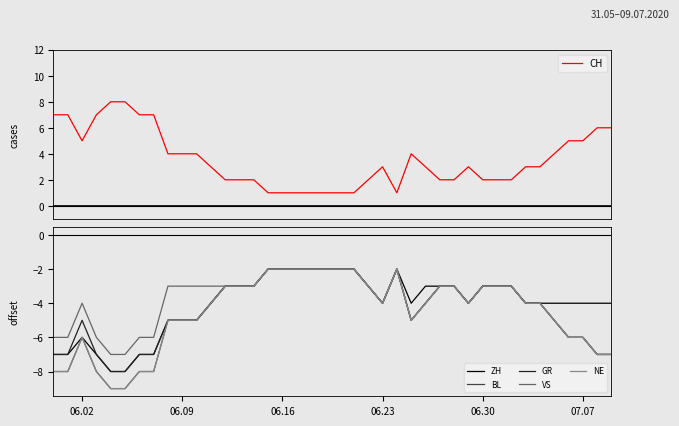

Reading left to right, extract all data points from this chart.

CH: 7	7	5	7	8	8	7	7	4	4	4	3	2	2	2	1	1	1	1	1	1	1	2	3	1	4	3	2	2	3	2	2	2	3	3	4	5	5	6	6
ZH: -7	-7	-6	-7	-8	-8	-7	-7	-5	-5	-5	-4	-3	-3	-3	-2	-2	-2	-2	-2	-2	-2	-3	-4	-2	-4	-3	-3	-3	-4	-3	-3	-3	-4	-4	-4	-4	-4	-4	-4
BL: -8	-8	-6	-8	-9	-9	-8	-8	-5	-5	-5	-4	-3	-3	-3	-2	-2	-2	-2	-2	-2	-2	-3	-4	-2	-5	-4	-3	-3	-4	-3	-3	-3	-4	-4	-5	-6	-6	-7	-7
GR: -7	-7	-5	-7	-8	-8	-7	-7	-5	-5	-5	-4	-3	-3	-3	-2	-2	-2	-2	-2	-2	-2	-3	-4	-2	-5	-4	-3	-3	-4	-3	-3	-3	-4	-4	-5	-6	-6	-7	-7
VS: -6	-6	-4	-6	-7	-7	-6	-6	-3	-3	-3	-3	-3	-3	-3	-2	-2	-2	-2	-2	-2	-2	-3	-4	-2	-5	-4	-3	-3	-4	-3	-3	-3	-4	-4	-5	-6	-6	-7	-7
NE: -8	-8	-6	-8	-9	-9	-8	-8	-5	-5	-5	-4	-3	-3	-3	-2	-2	-2	-2	-2	-2	-2	-3	-4	-2	-5	-4	-3	-3	-4	-3	-3	-3	-4	-4	-5	-6	-6	-7	-7